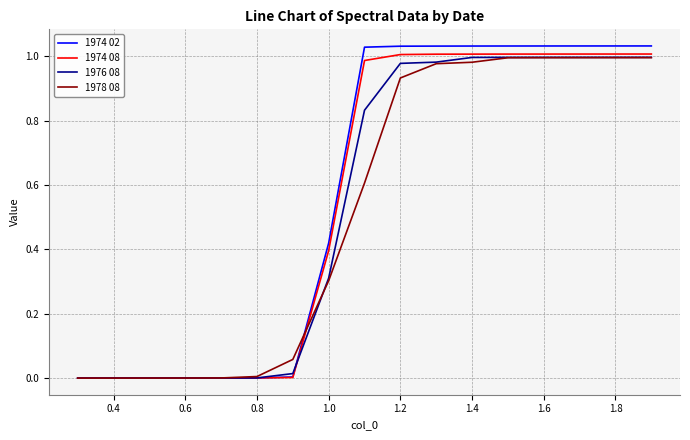

Which series has the largest range (max minus min)?

1974 02